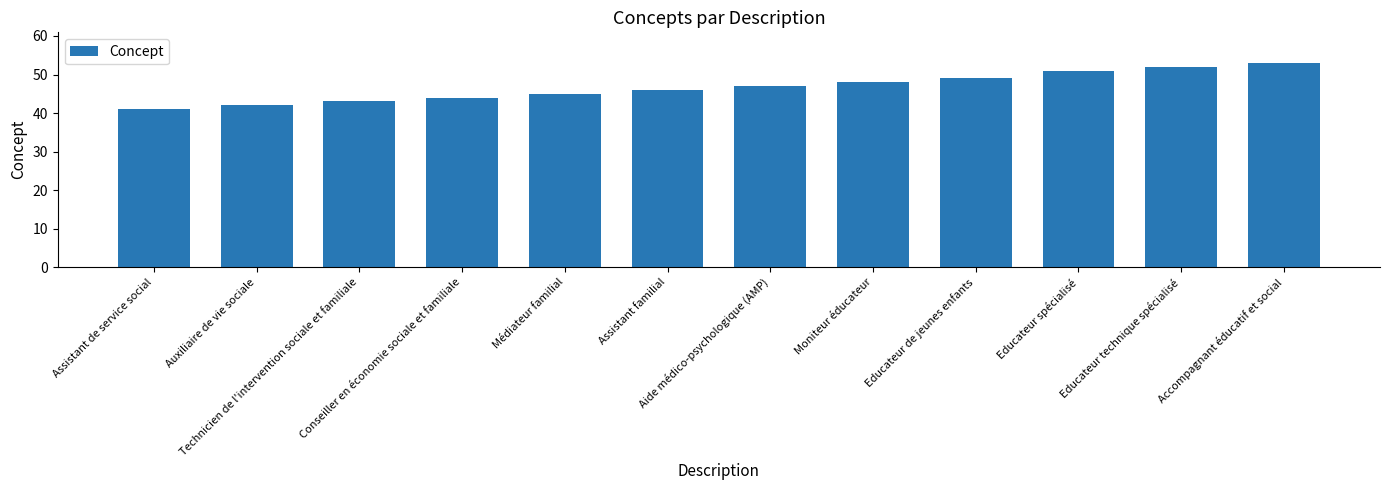

List the labels in order of value, smallest first.

Assistant de service social, Auxiliaire de vie sociale, Technicien de l'intervention sociale et familiale, Conseiller en économie sociale et familiale, Médiateur familial, Assistant familial, Aide médico-psychologique (AMP), Moniteur éducateur, Educateur de jeunes enfants, Educateur spécialisé, Educateur technique spécialisé, Accompagnant éducatif et social